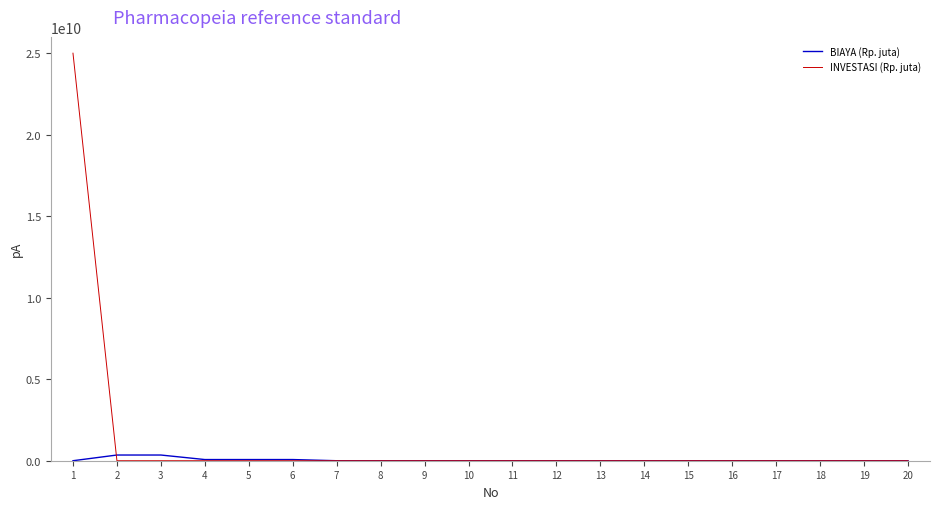

What is the greatest value displayed?

25000000000